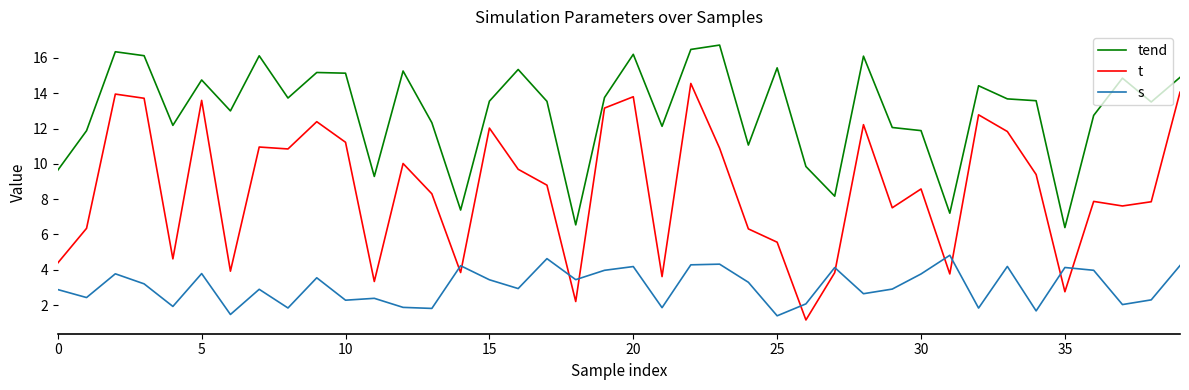

What is the sum of all t values?

343.3